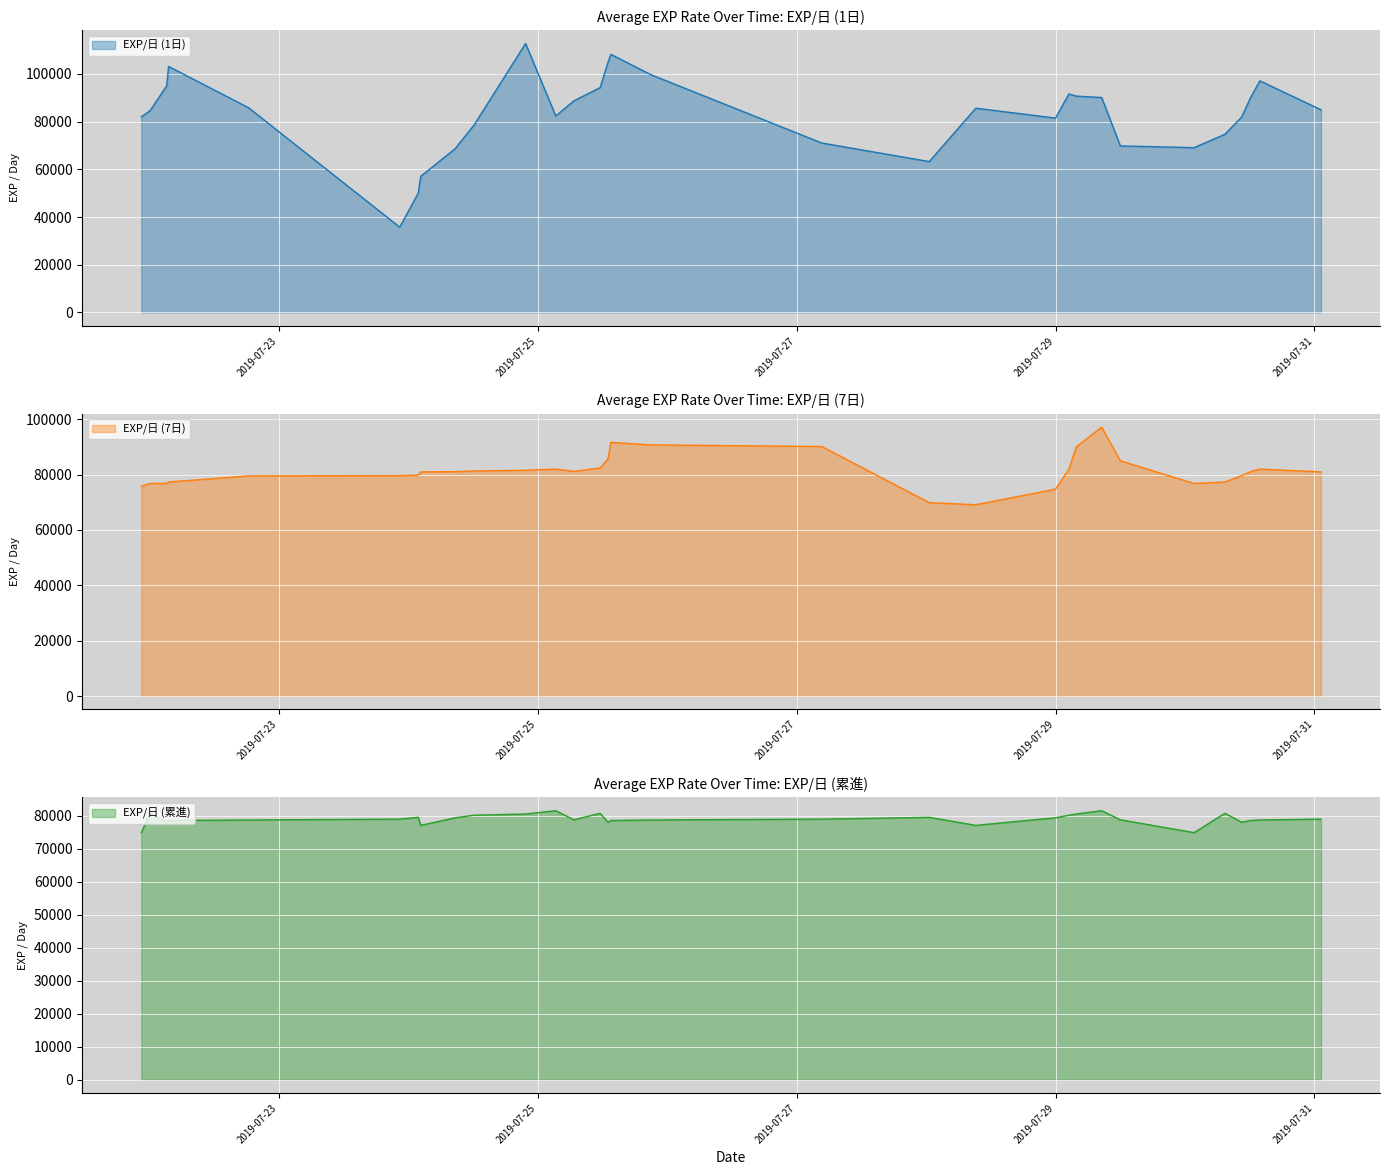

Where is EXP/日 (7日) nearest to the value 83106?

2019-07-25 11:33